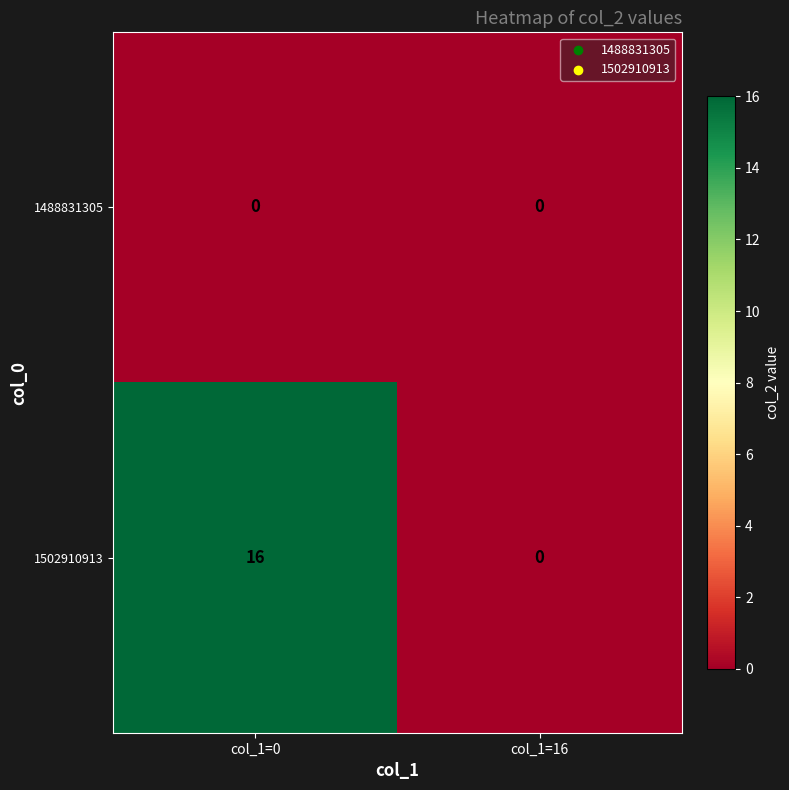

Rank the series by their average value, from lowest to highest.

1488831305, 1502910913